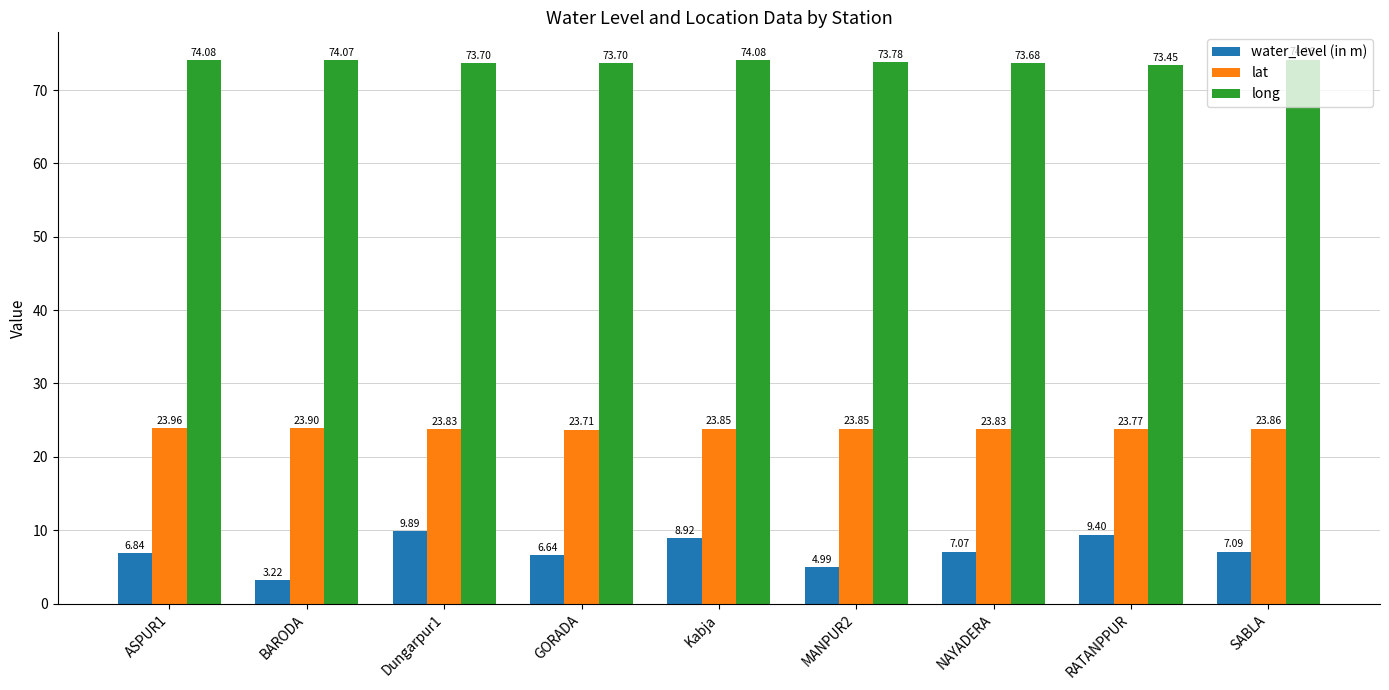

Where is long nearest to the value 73?

RATANPPUR